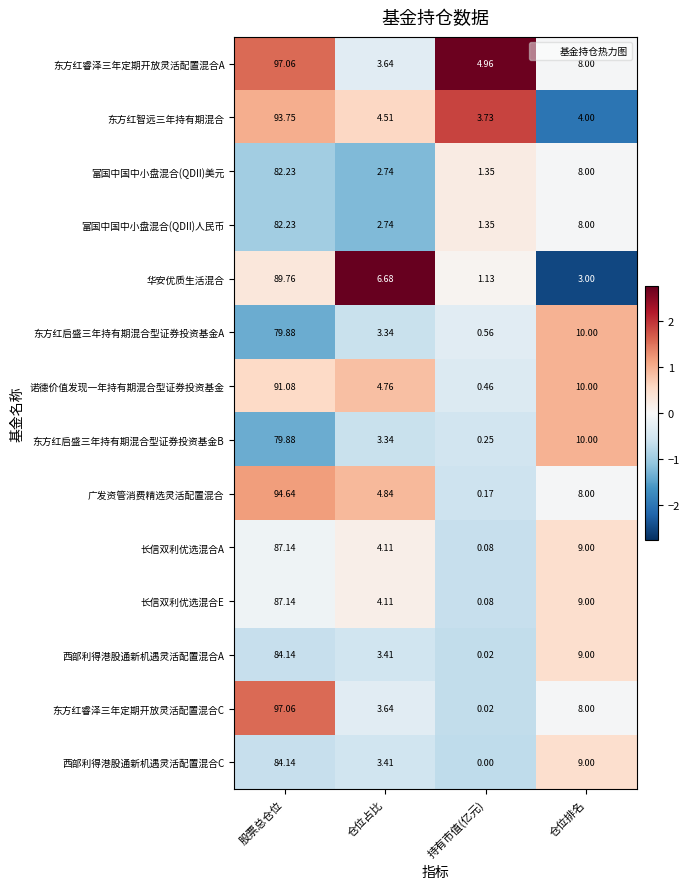

At which category does the chart reach its minimum across all series?

持有市值(亿元)